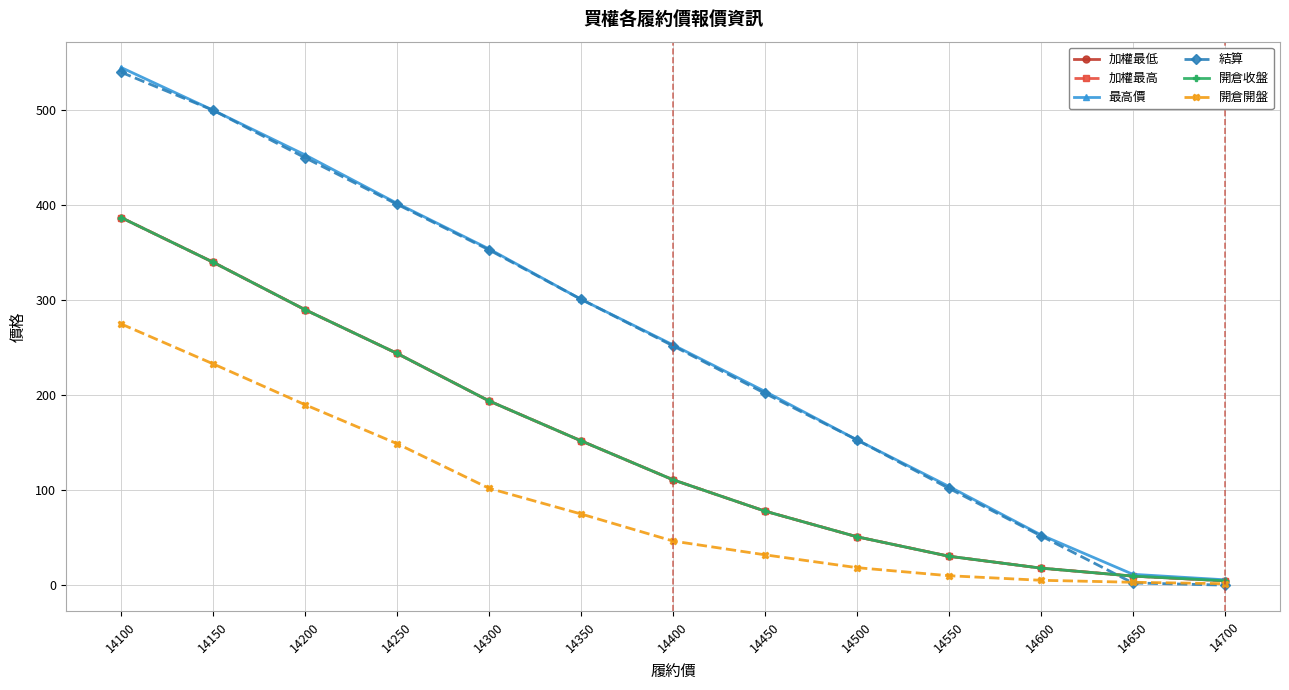

Is the value of 開倉收盤 at 14700 greater than the value of 開倉開盤 at 14350?

No